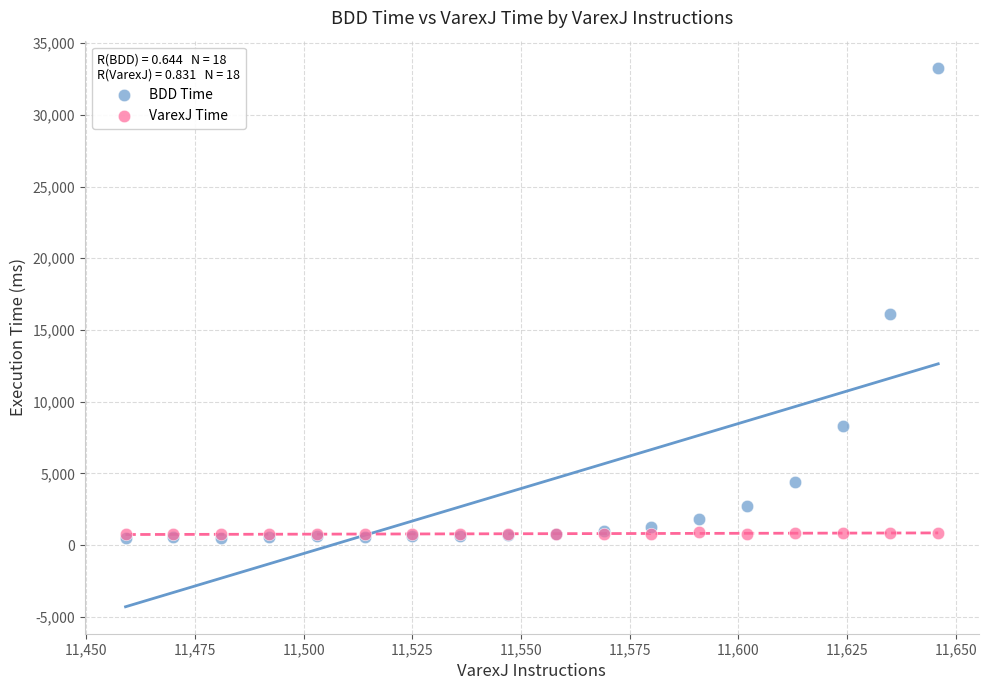

Across all series, what Y value is closest to 16901?

16108.5